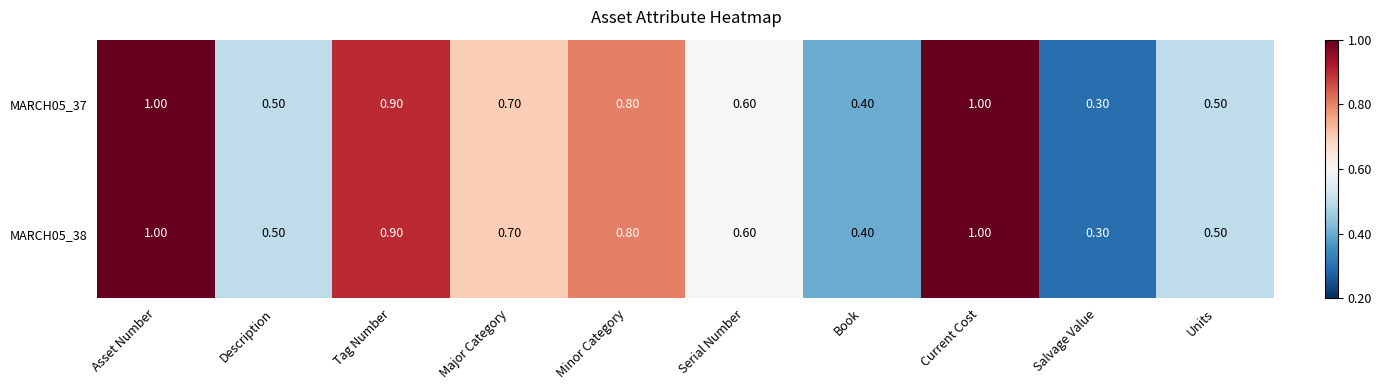

Where is MARCH05_38 nearest to the value 0?

Salvage Value